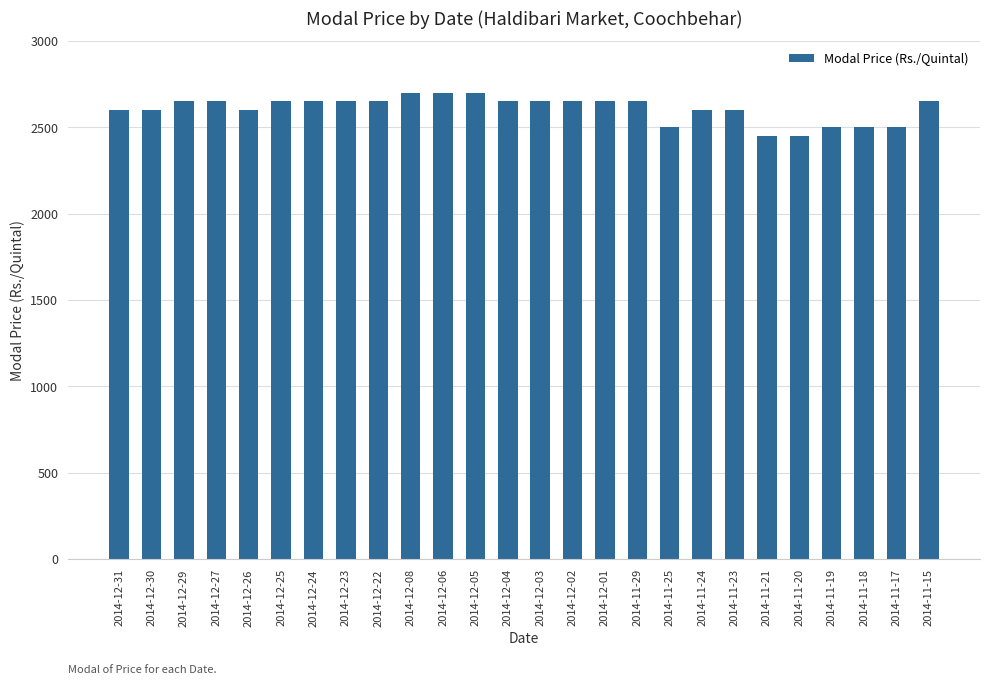

Which has a higher value, 2014-12-26 or 2014-11-15?

2014-11-15